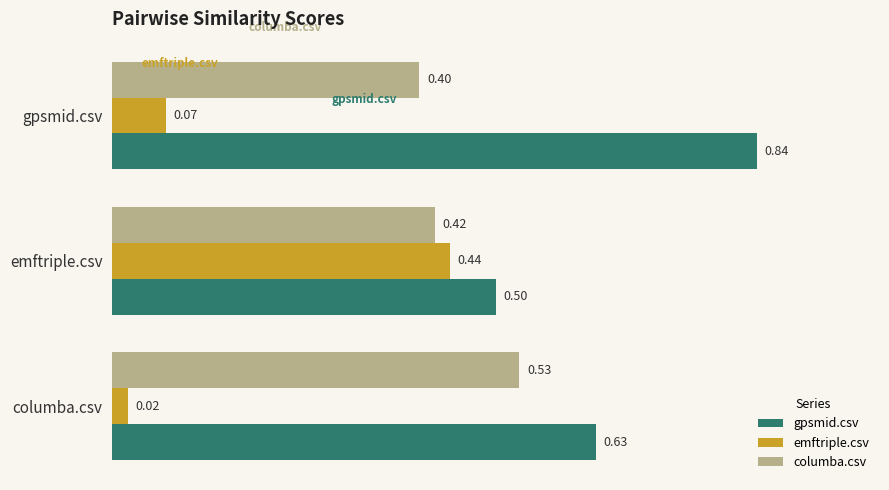

What is the total value across all series at columba.csv?

1.2